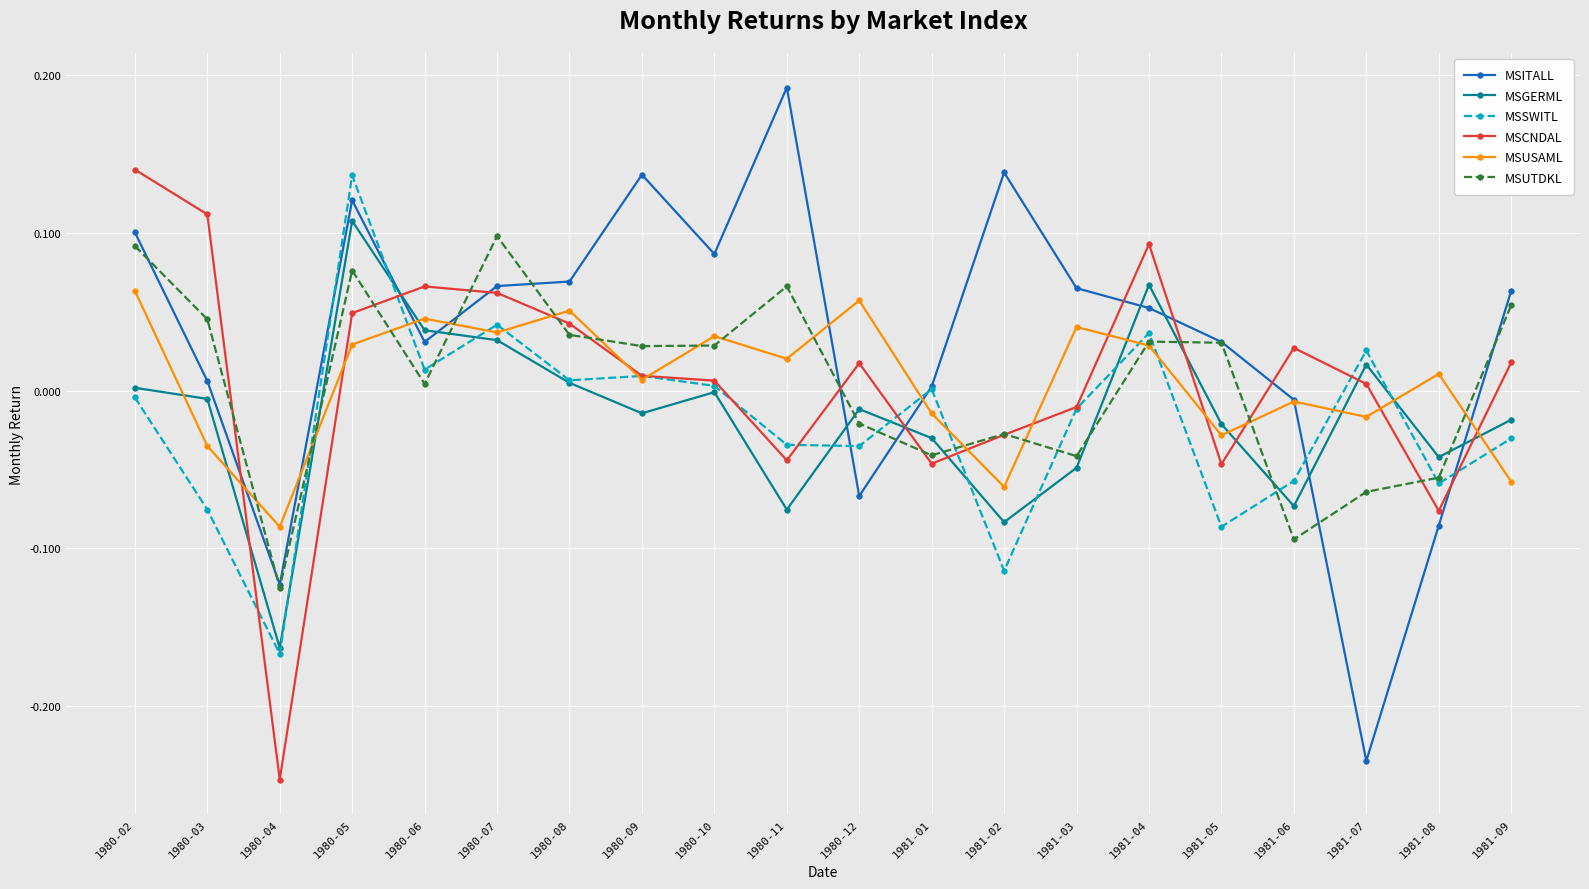

Which series has the largest range (max minus min)?

MSITALL